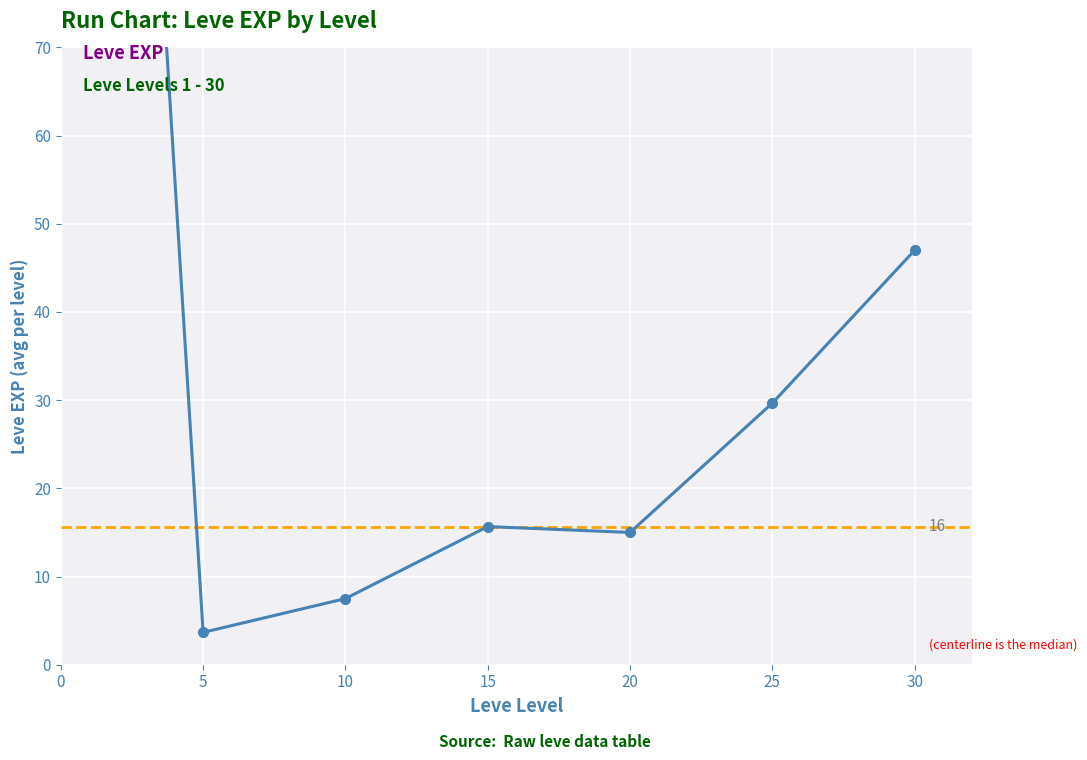

At which category does the chart reach its minimum across all series?

5